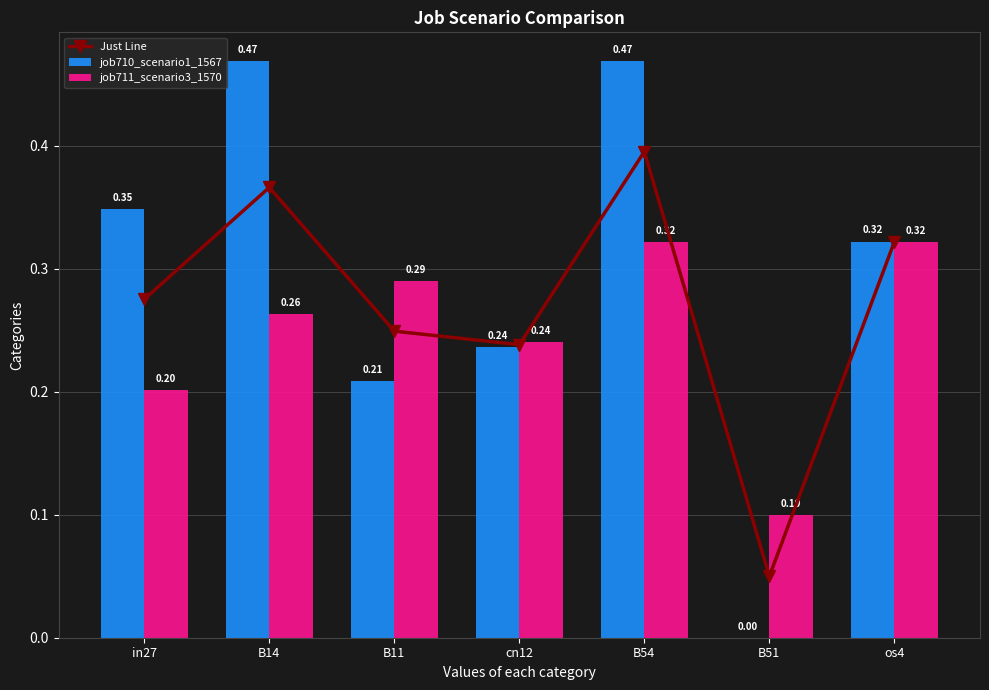

Is it true that job710_scenario1_1567 equals 0.3 at os4?

True